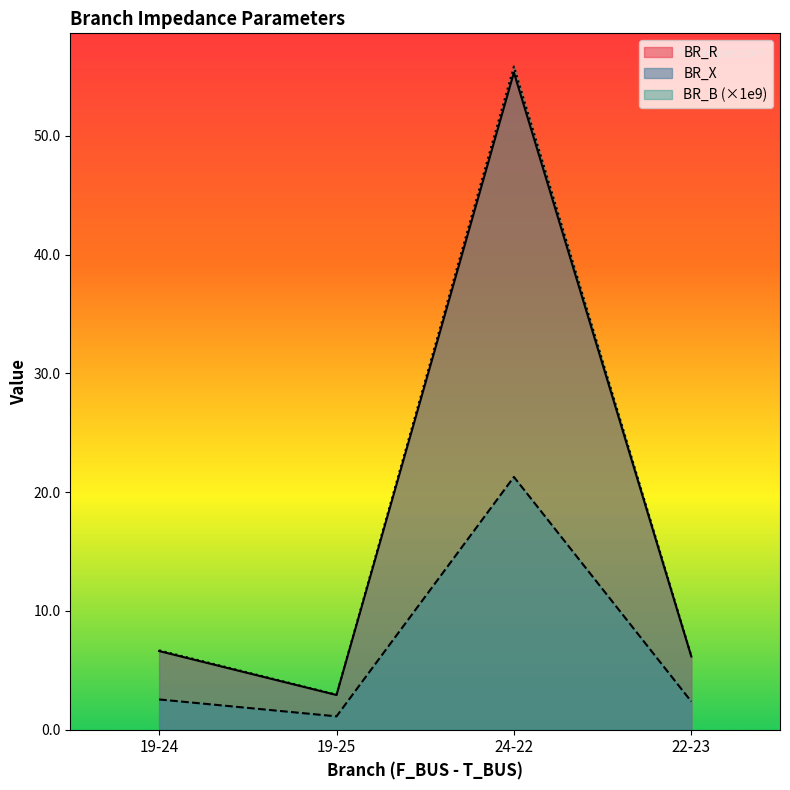

Between 19-24 and 22-23, which is larger?

19-24